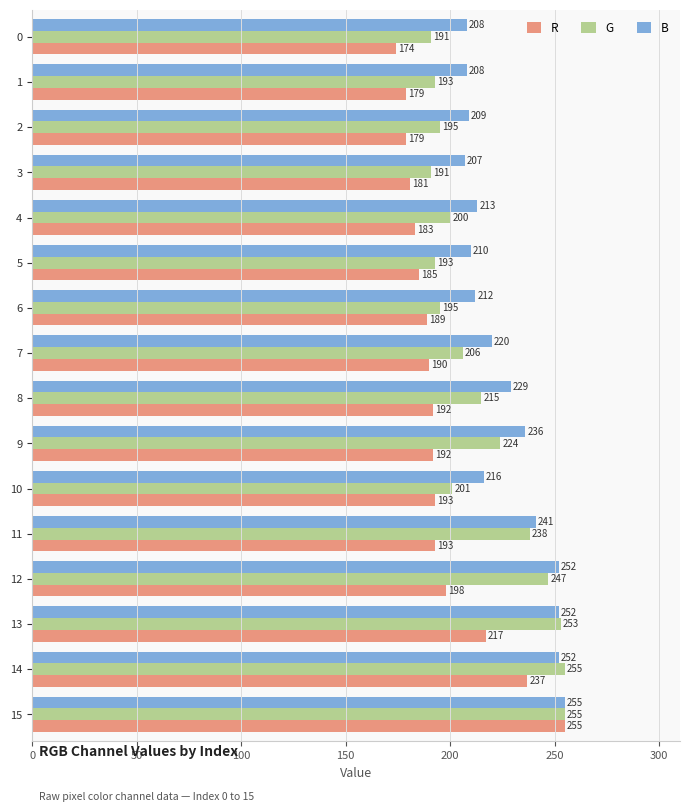

What is the total value across all series at 11?

672